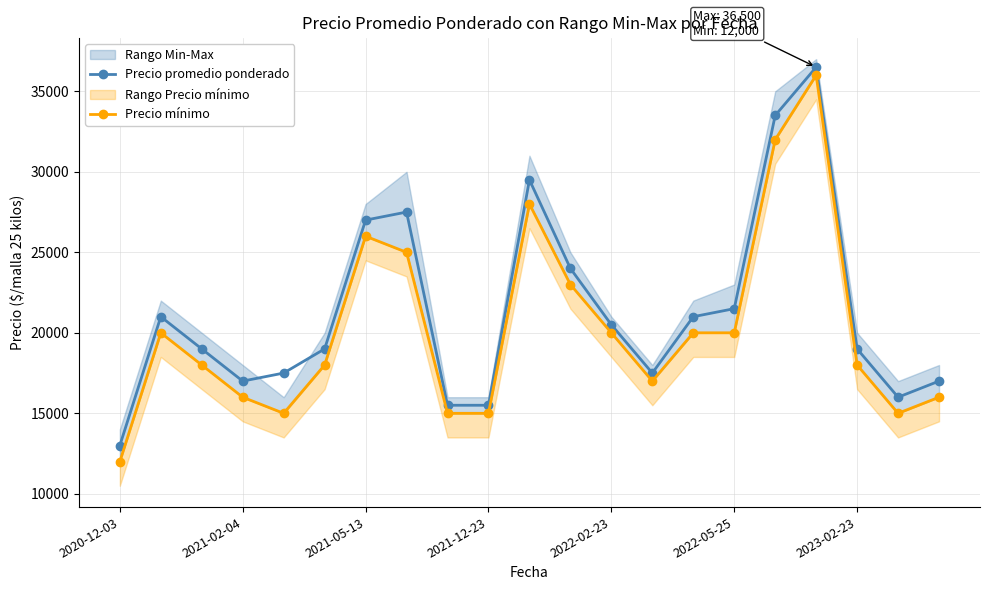

How many values in the Precio promedio ponderado series exceed 19000?

10